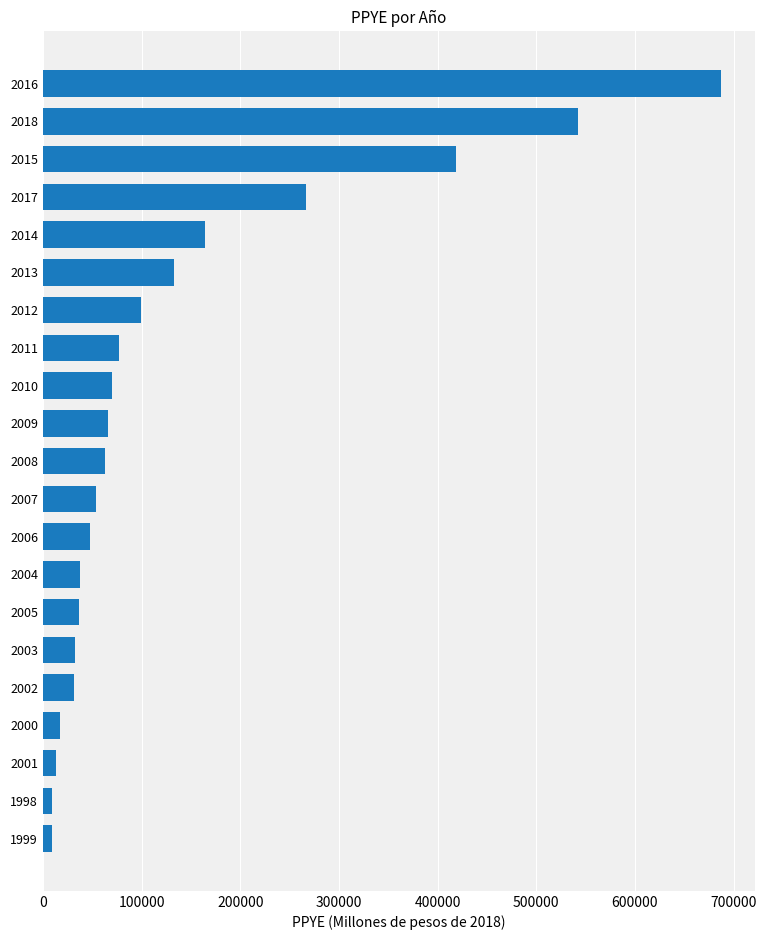

What is the change in value from 2006 to 2015?

+371172.3